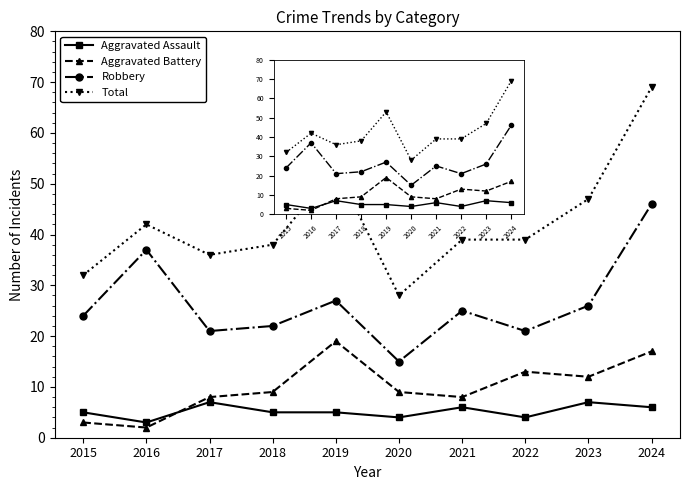

What is the difference between the Total values at 2024 and 2023?

22